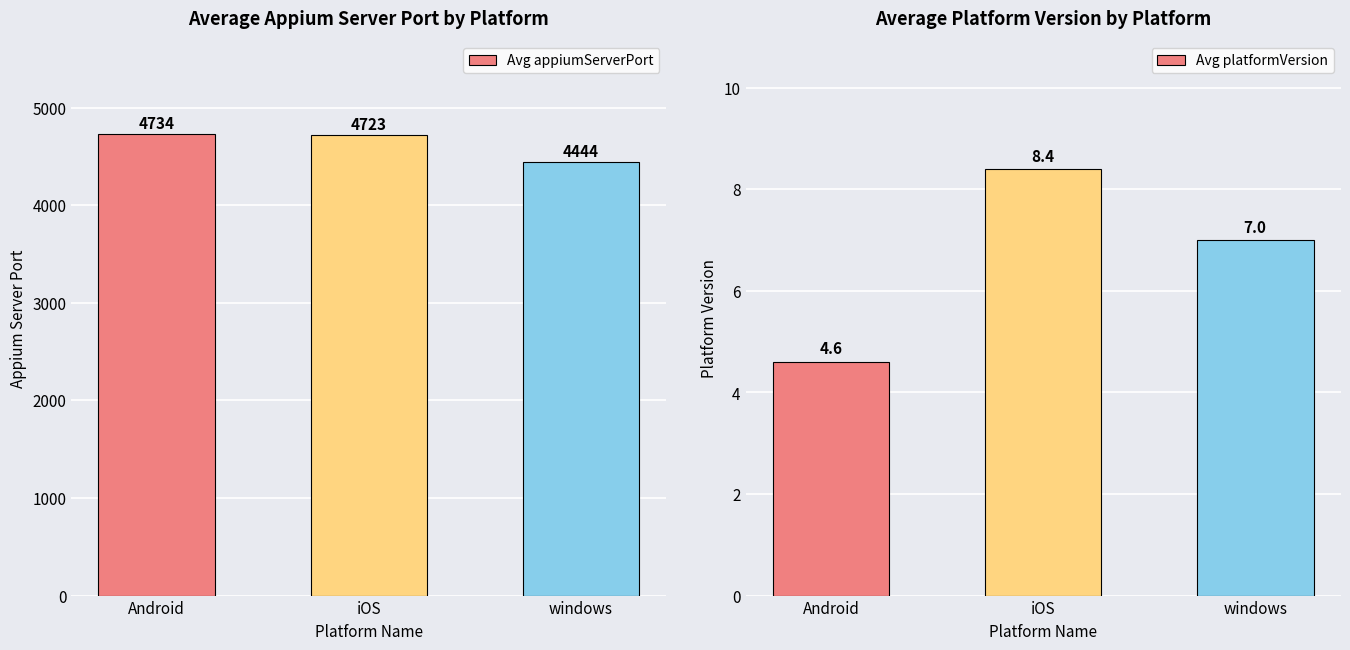

What is the label of the 3rd bar from the left?

windows